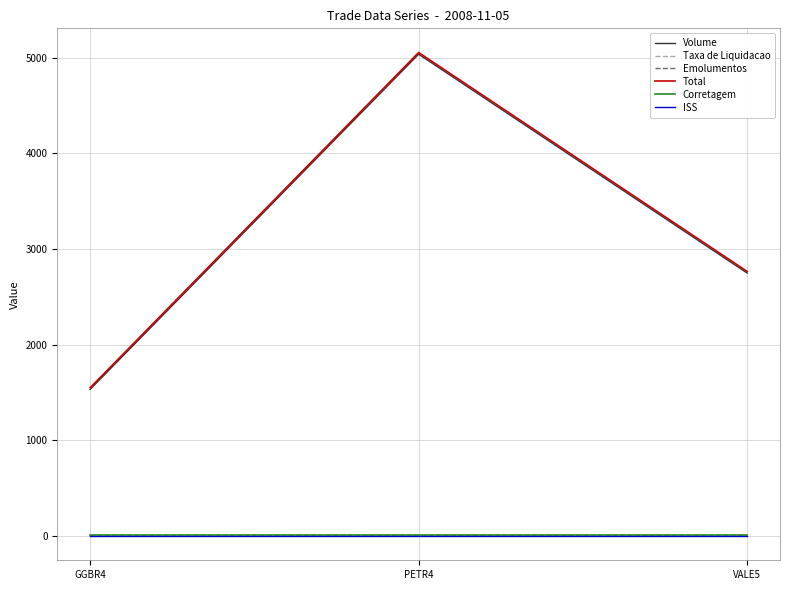

At how many categories does at least one series exceed 4839?

1